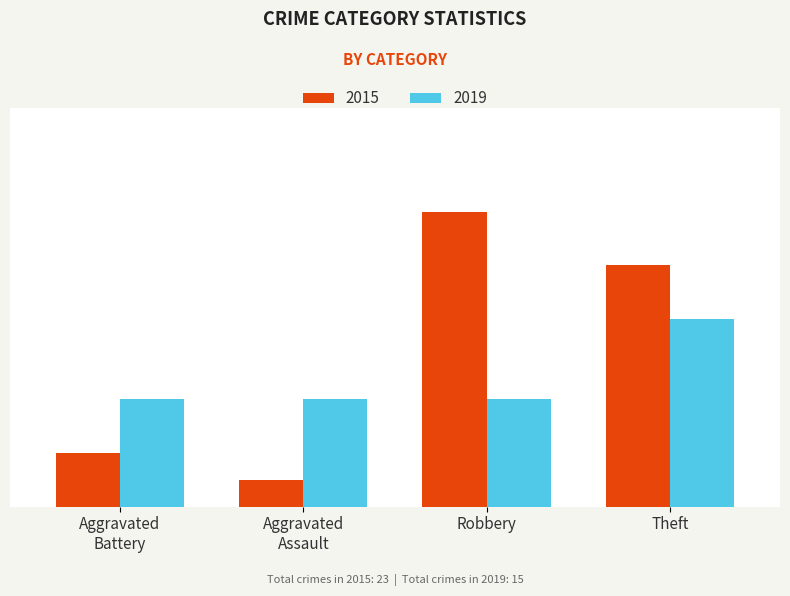

True or false: 2015 has a value of 9 at Theft.

True